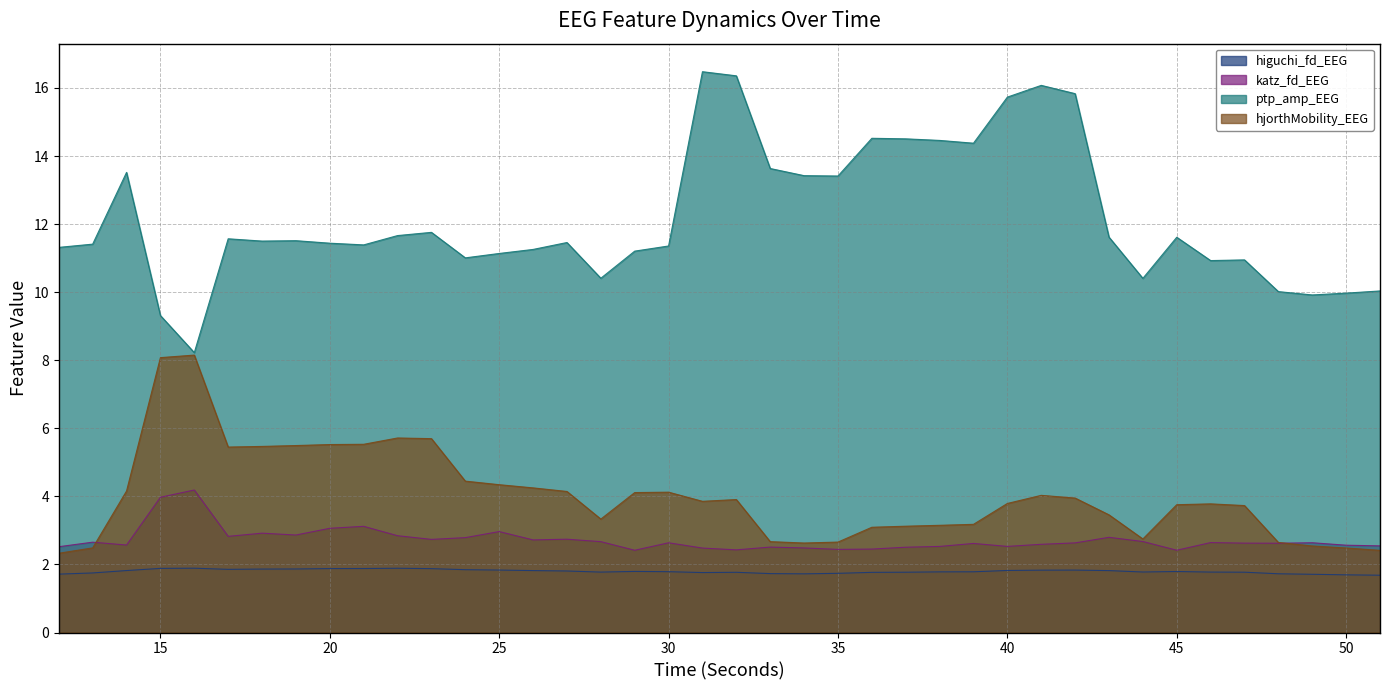

At which category does katz_fd_EEG reach its first local peak?

13